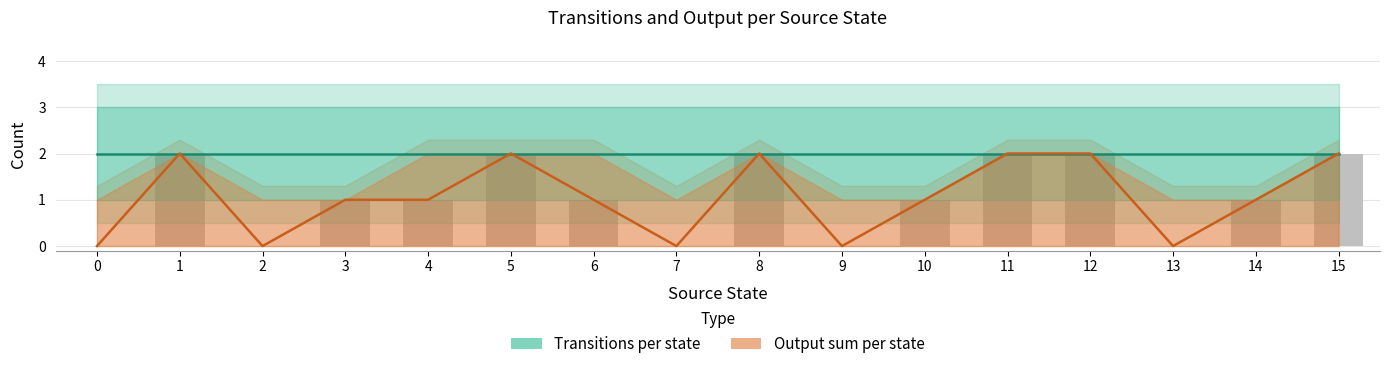

What is the sum of the Output sum per state values at 15 and 10?

3